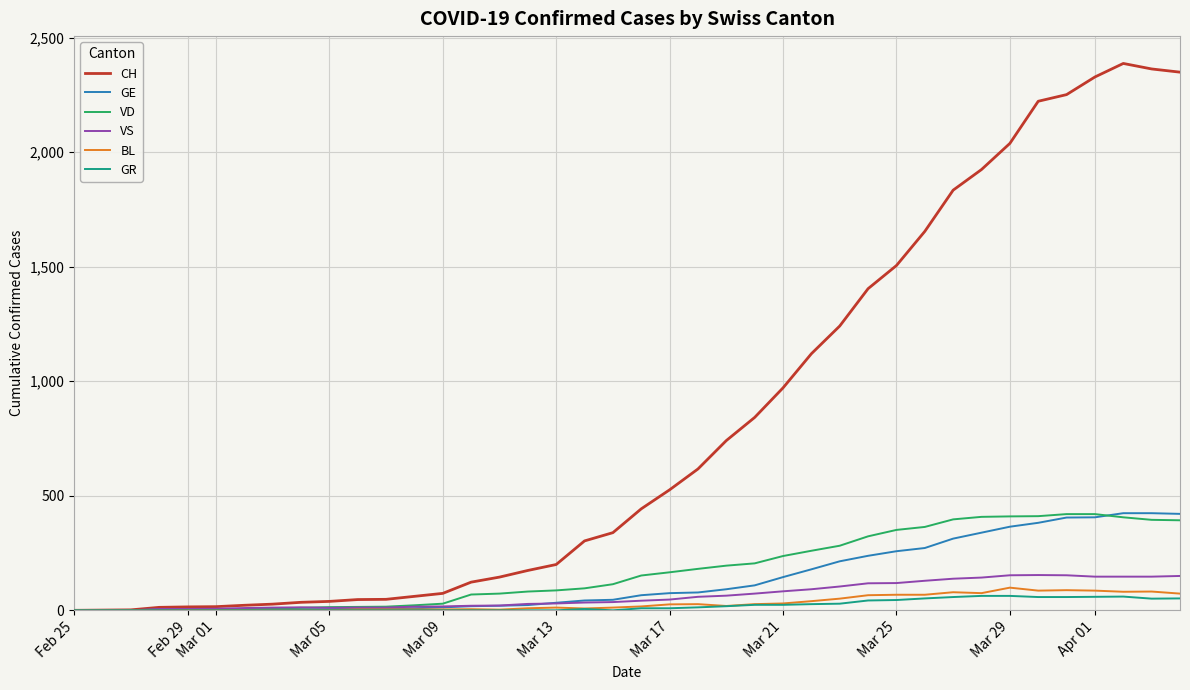

Which series has the widest spread of values?

CH